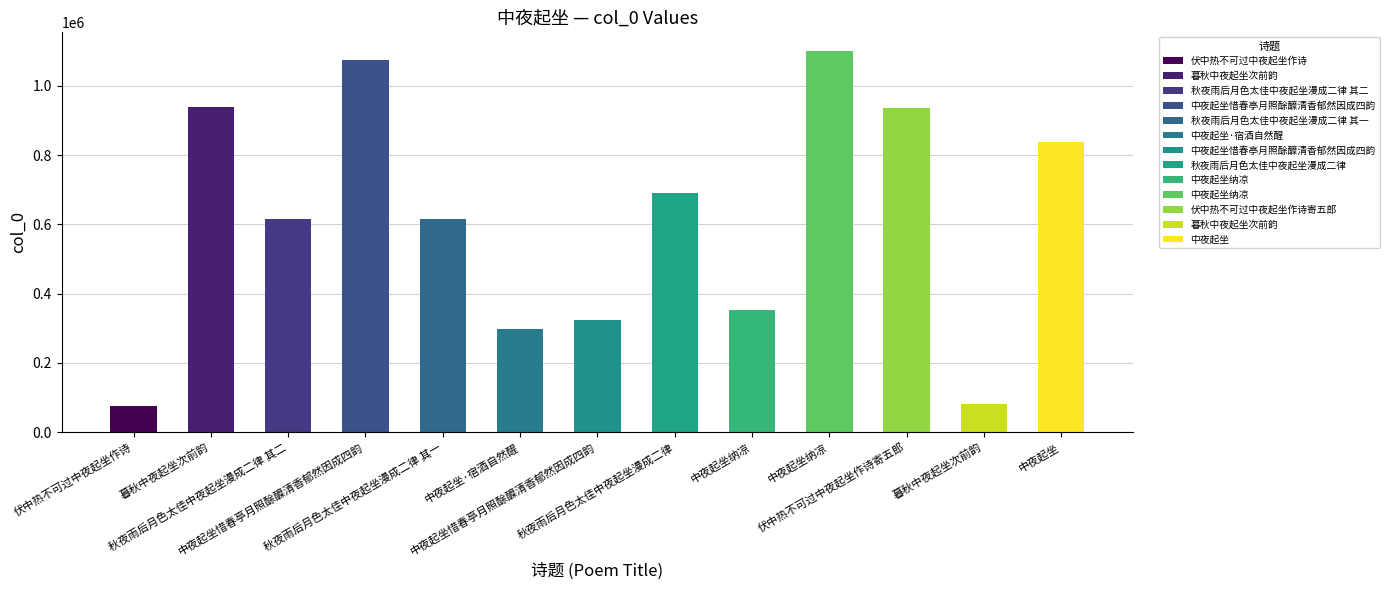

How many data points does each series have?

13